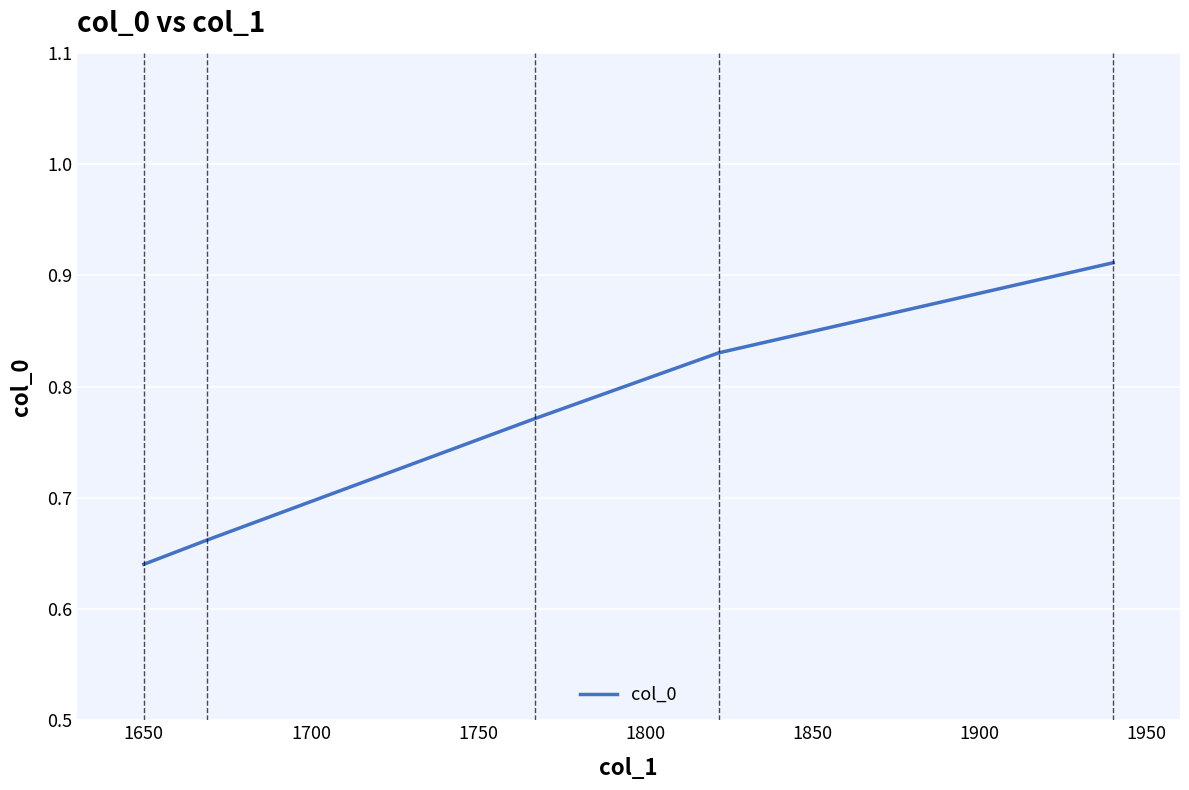

What is the sum of all values?

3.8